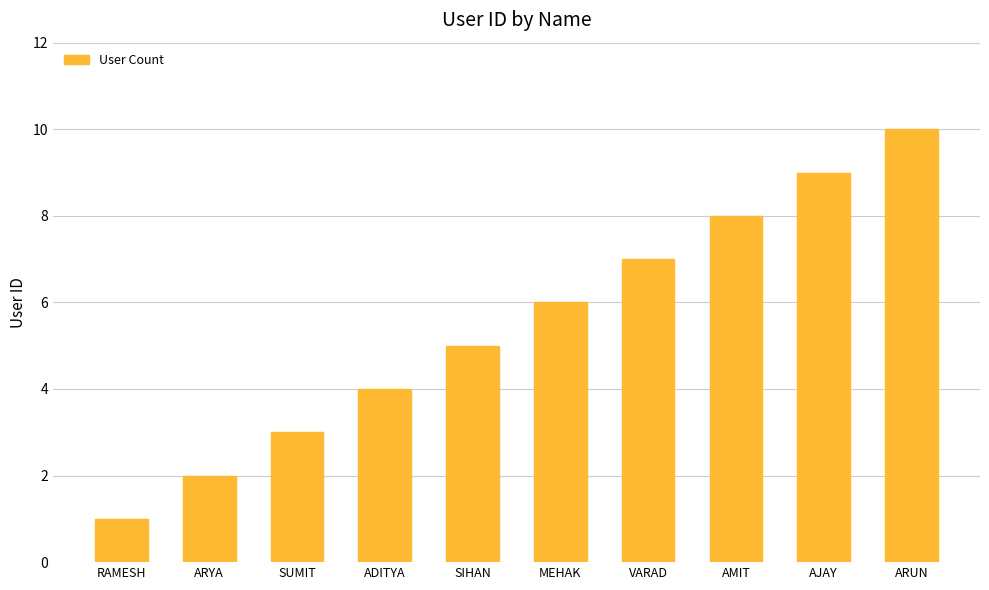

True or false: the data shows 5 at SIHAN.

True